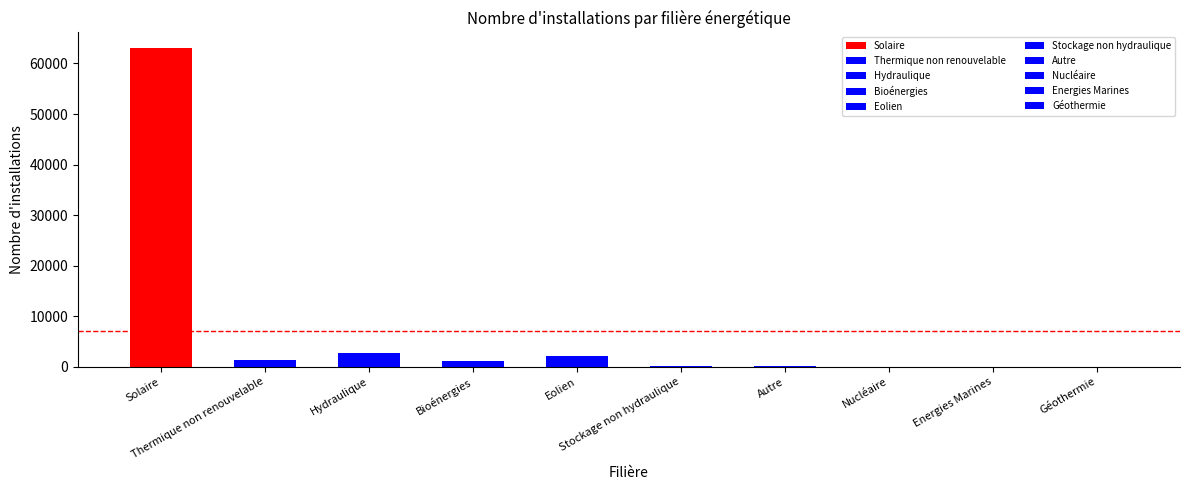

What is the difference between the second highest and second lowest values?

2741